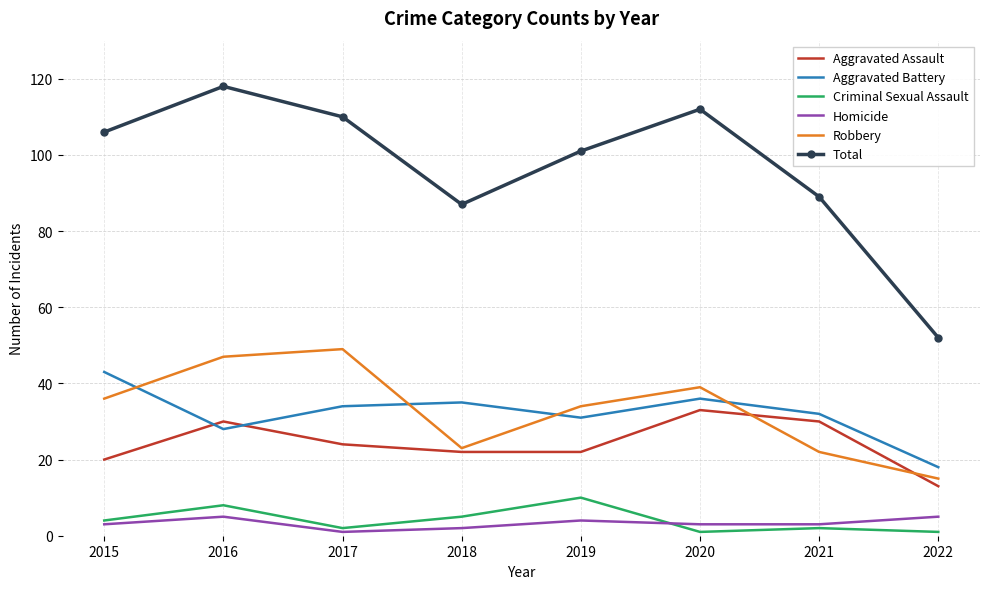

What is the greatest value displayed?

118